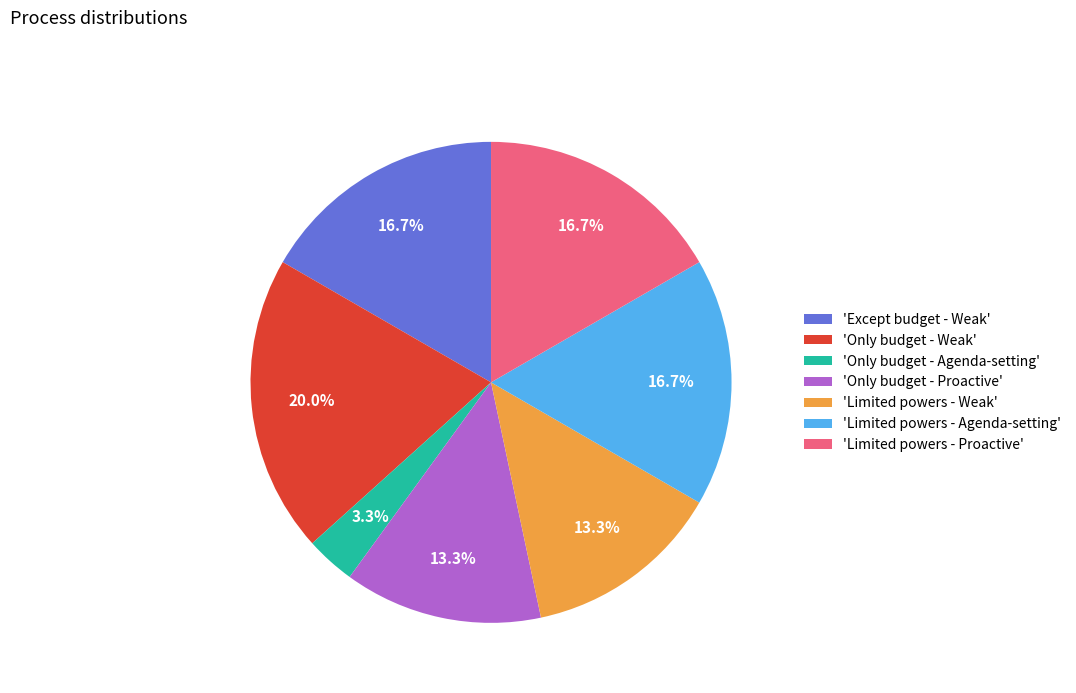

Is there a majority slice in this chart?

No